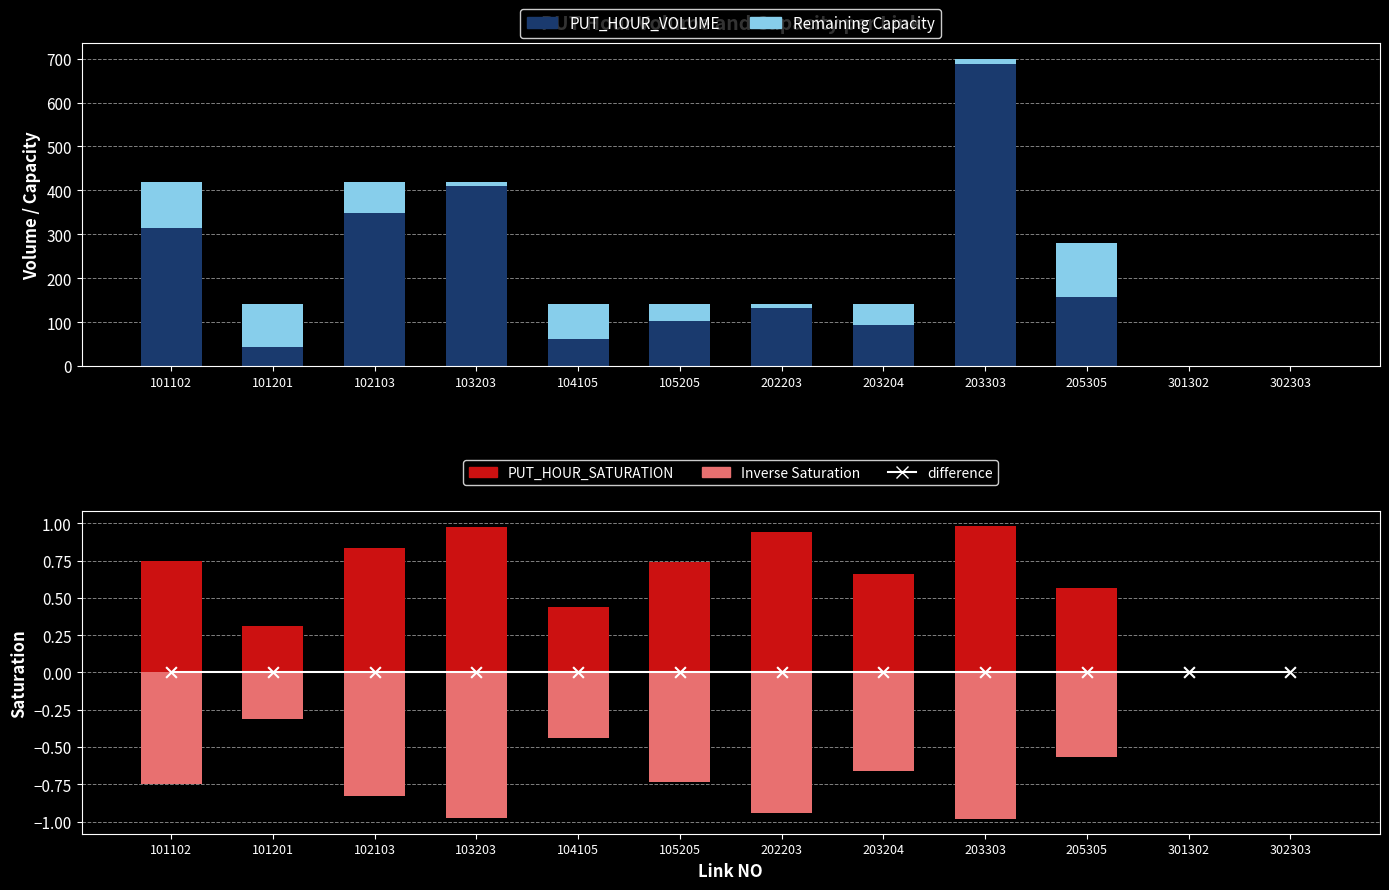

Which series has the largest total across all categories?

PUT_HOUR_VOLUME